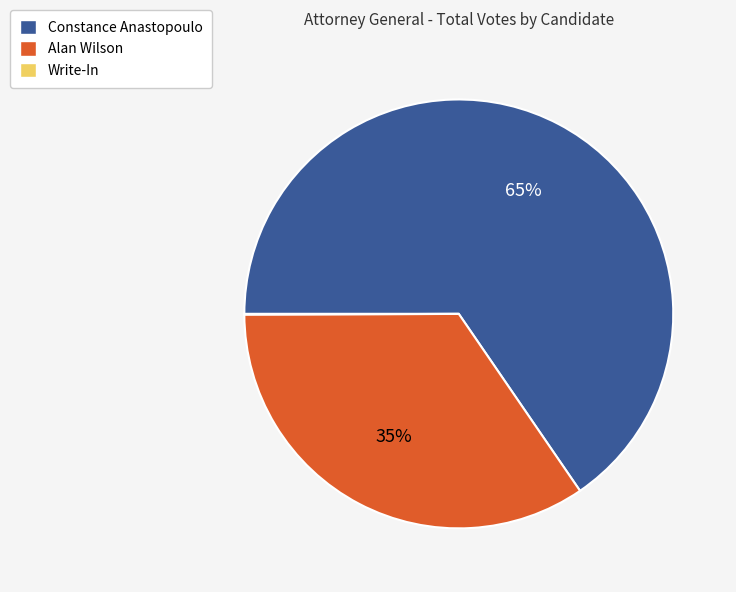

To the nearest percent, what is the average slice percentage?

33%